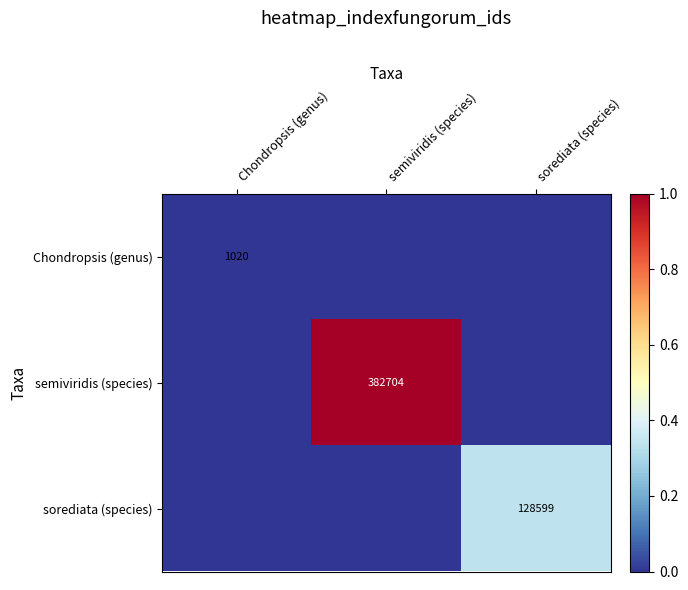

The value of sorediata (species) at sorediata (species) is 128599. True or false?

True